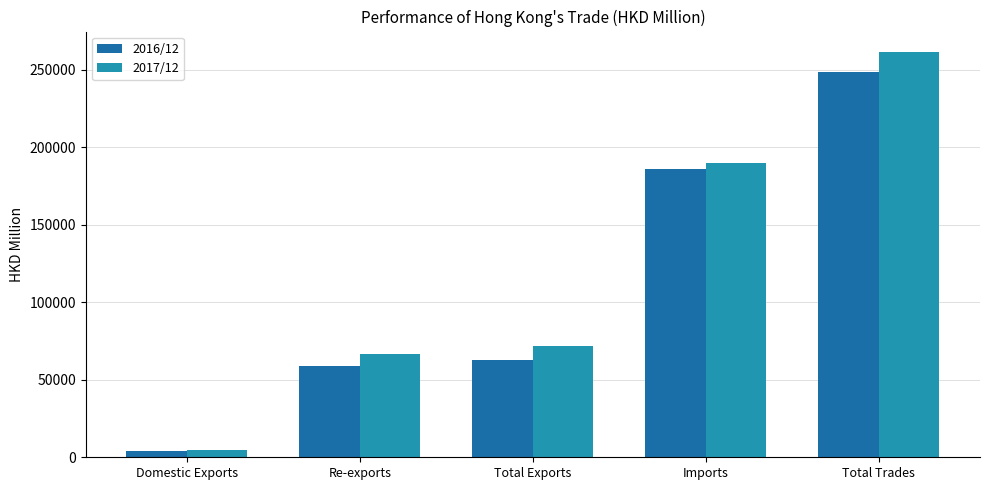

What is the spread (max minus min) of values at Re-exports?

7814.7